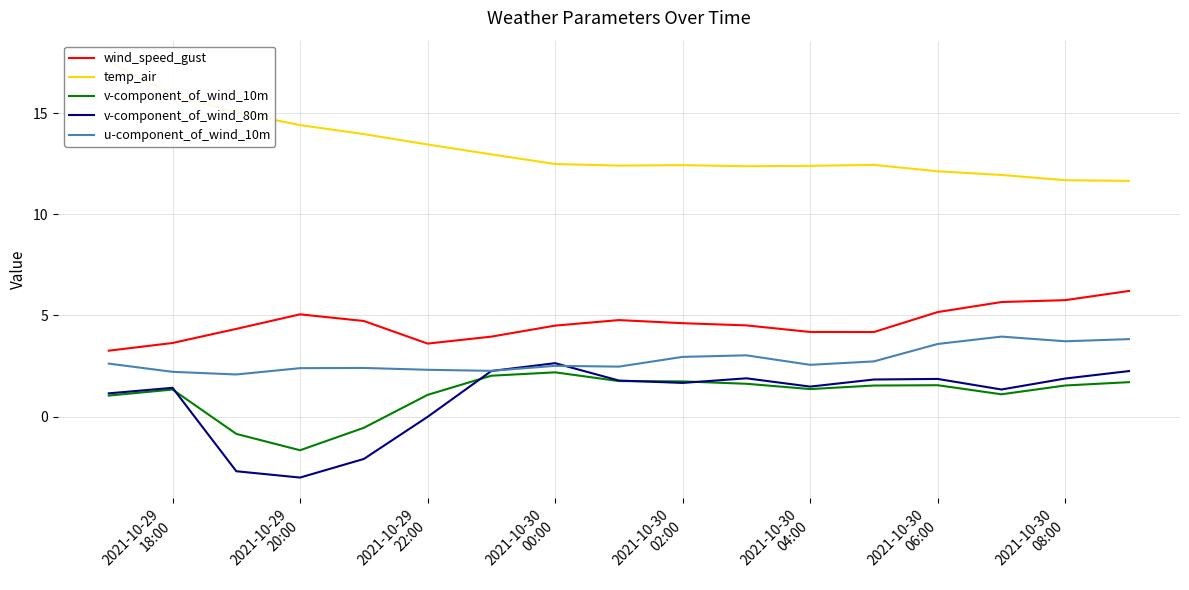

True or false: wind_speed_gust and v-component_of_wind_80m intersect in this chart.

False